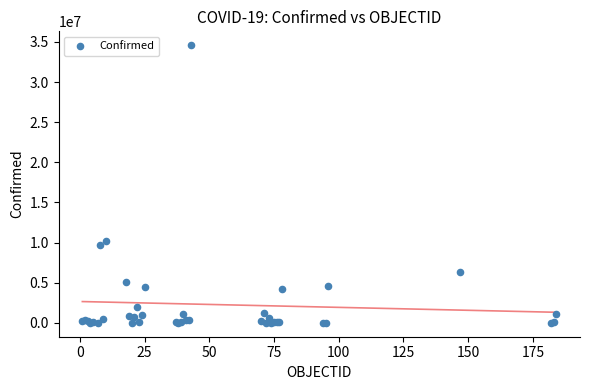

What Y value in the scatter plot is closest to 17299800?

10162809